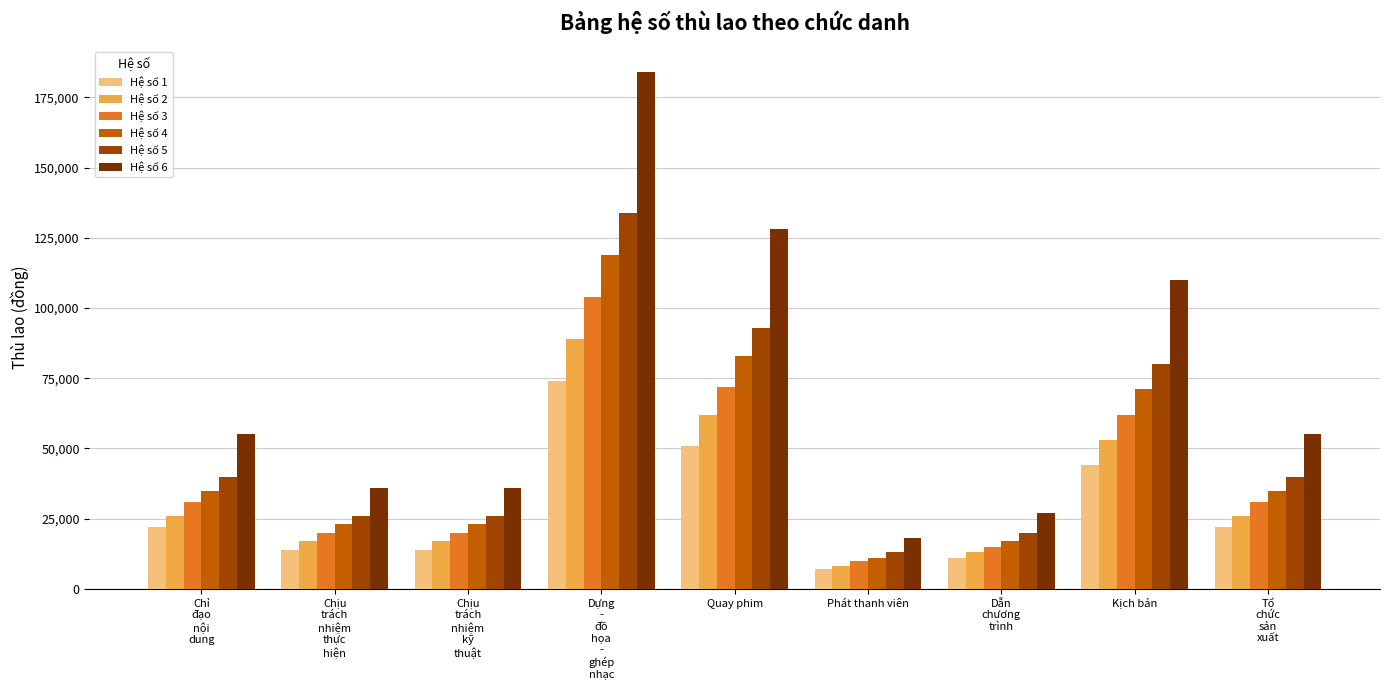

True or false: Hệ số 3 has a value of 4398 at Chịu
trách
nhiệm
kỹ
thuật.

False